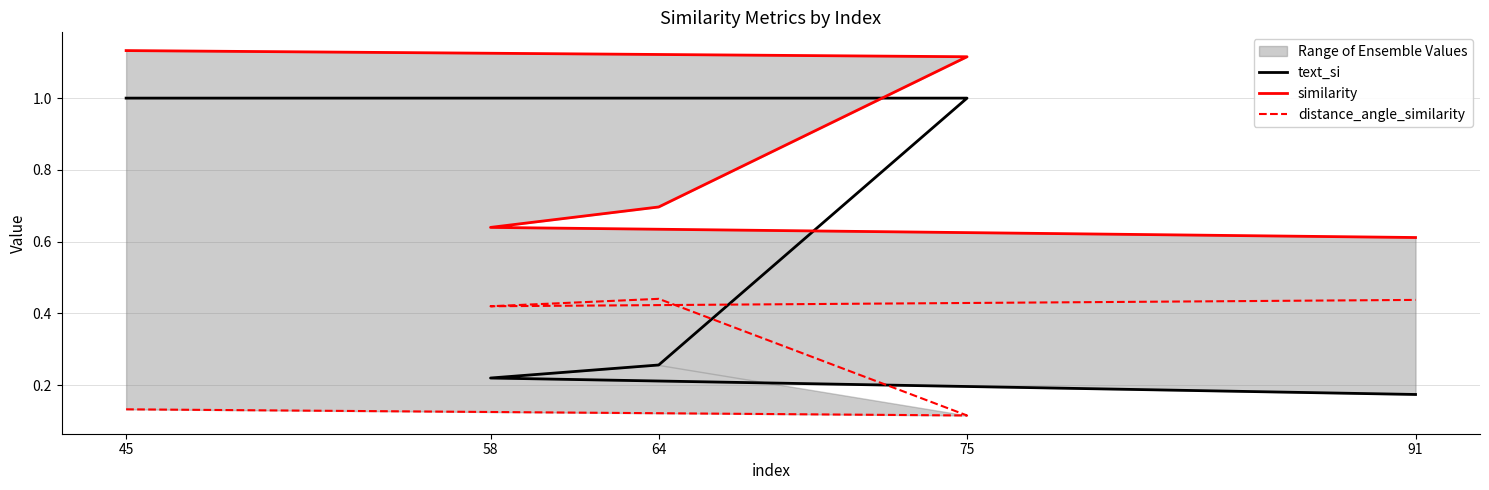

Count the number of categories in the chart.

5